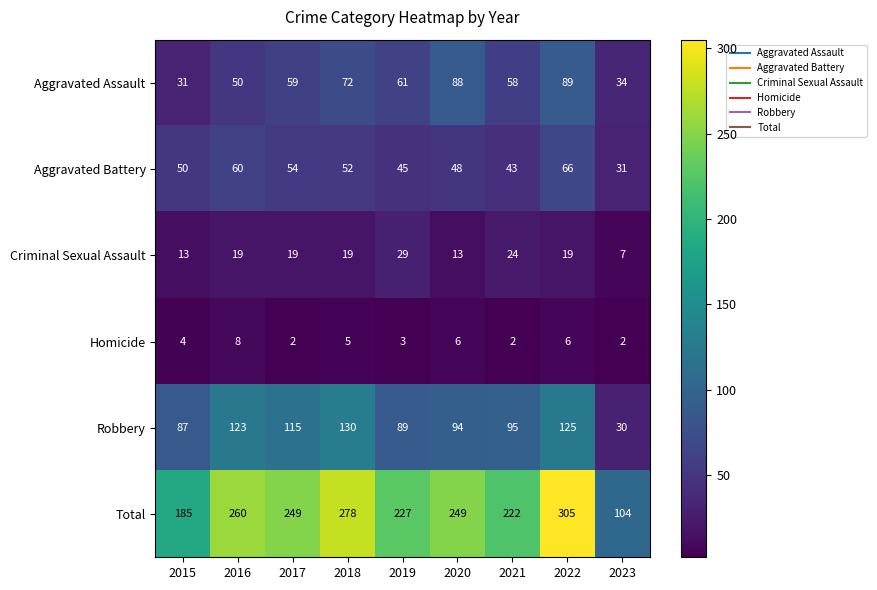

The value of Criminal Sexual Assault at 2015 is 3. True or false?

False